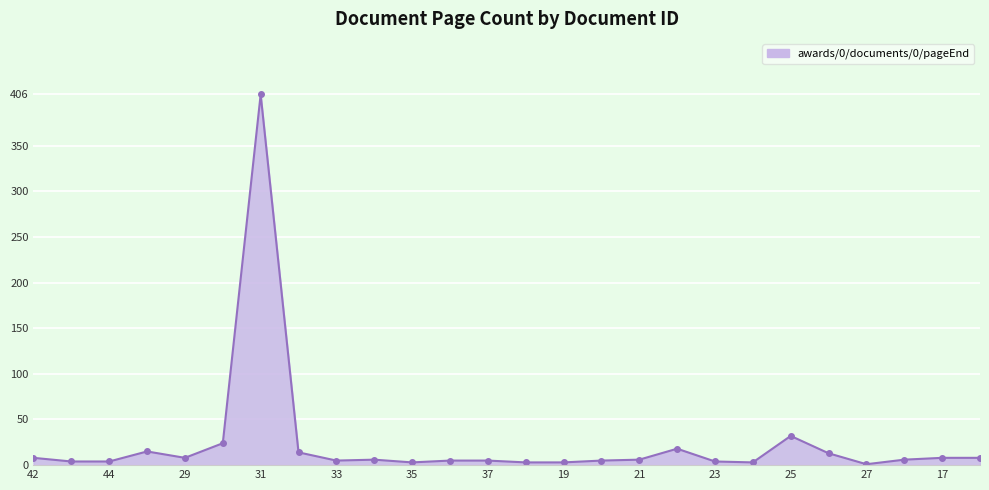

What is the sum of all values?

617